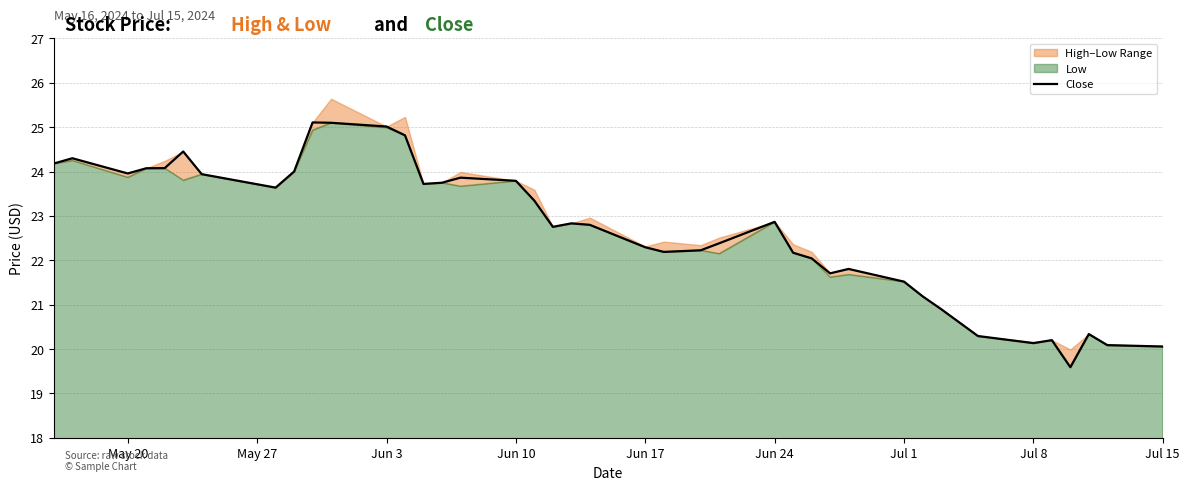

Is it true that Close equals 15.5 at May 20?

False